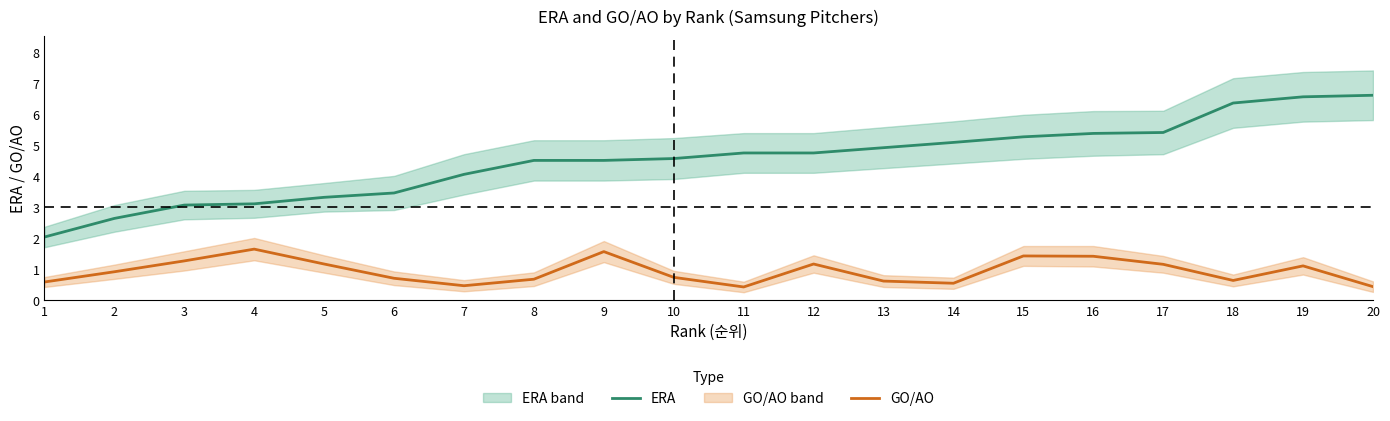

Which series has the largest range (max minus min)?

ERA